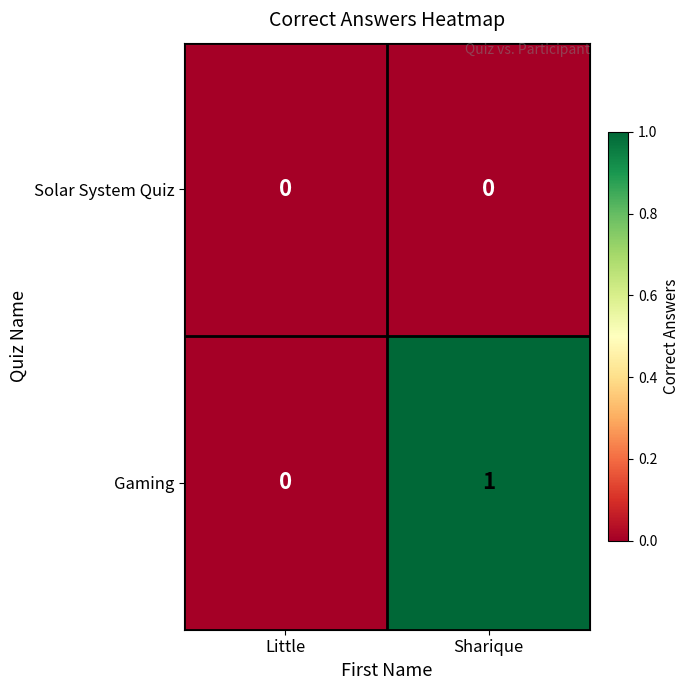

Is the value of Solar System Quiz at Little greater than the value of Gaming at Sharique?

No